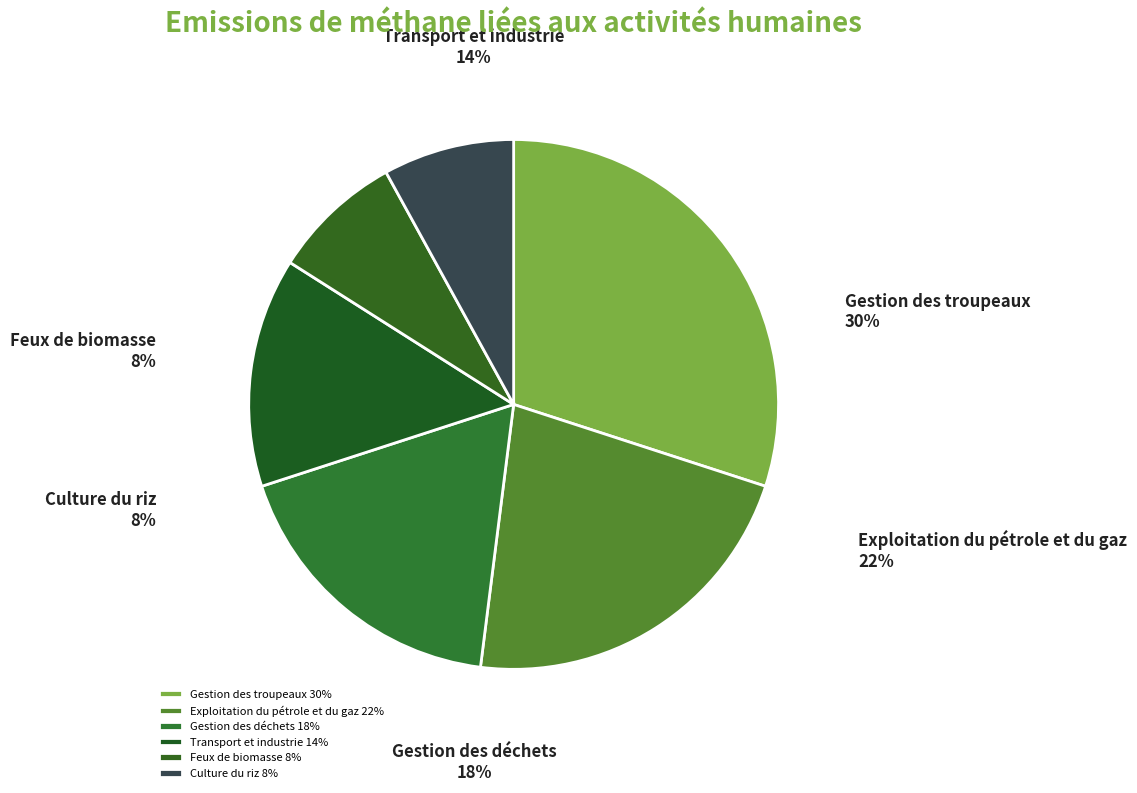

To the nearest percent, what is the difference between the largest and smallest slice percentages?

22%